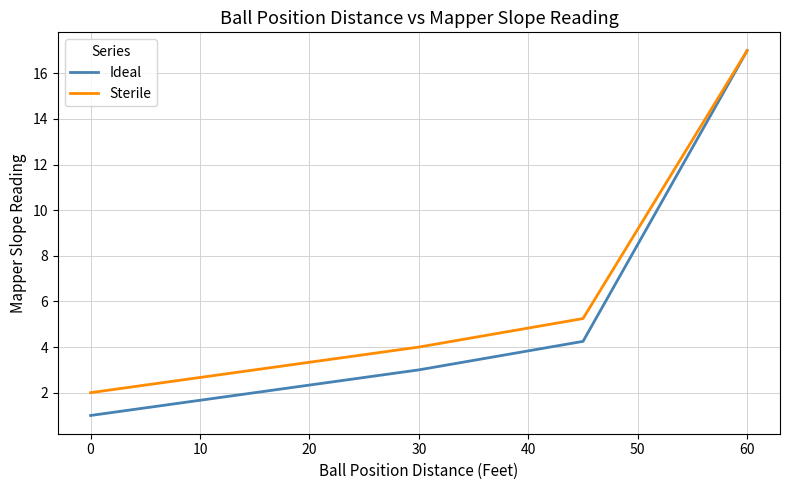

What is the difference between the second highest and second lowest values in the Sterile series?

11.8